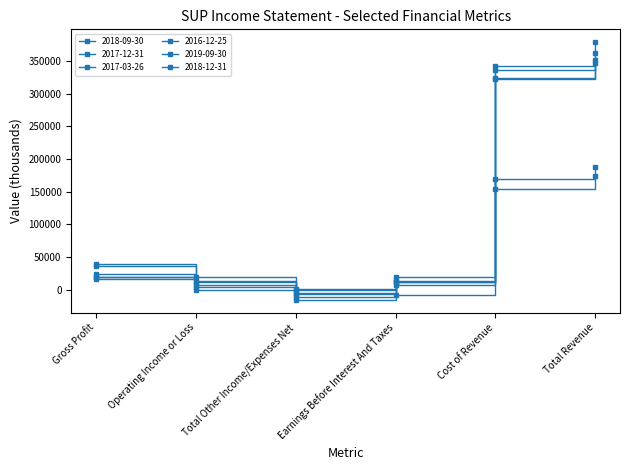

What is the difference between the maximum and minimum values in the 2017-03-26 series?

174800